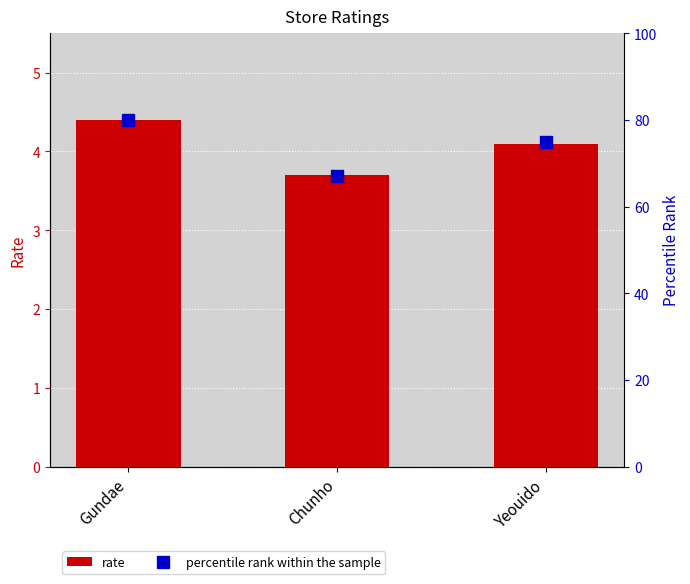

Which series has the largest range (max minus min)?

percentile rank within the sample